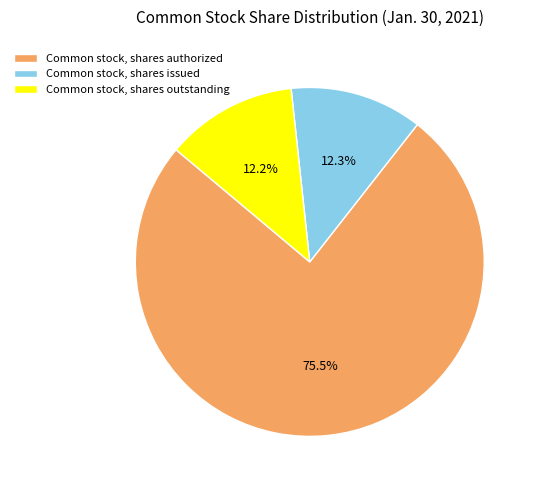

What is the ratio of the value at Common stock, shares issued to the value at Common stock, shares authorized?

0.2